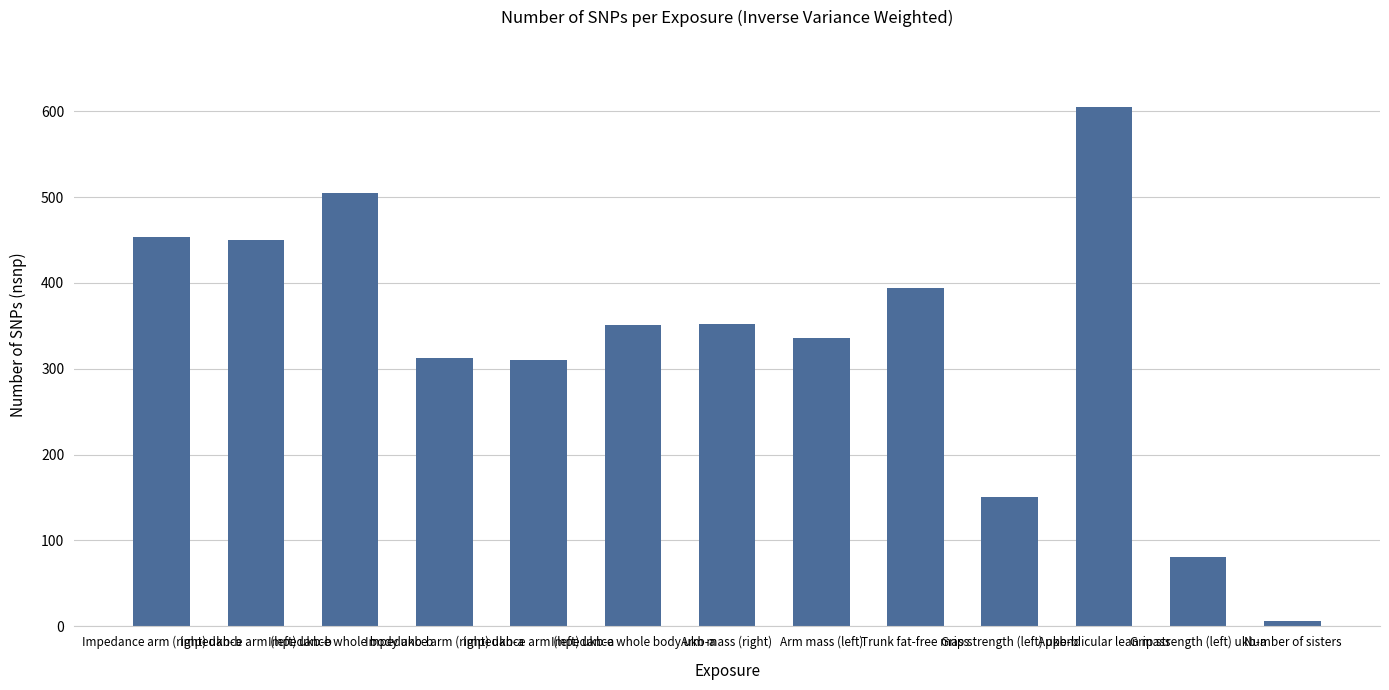

Approximately how many times larger is the value at Appendicular lean mass compared to Grip strength (left) ukb-a?

7.5